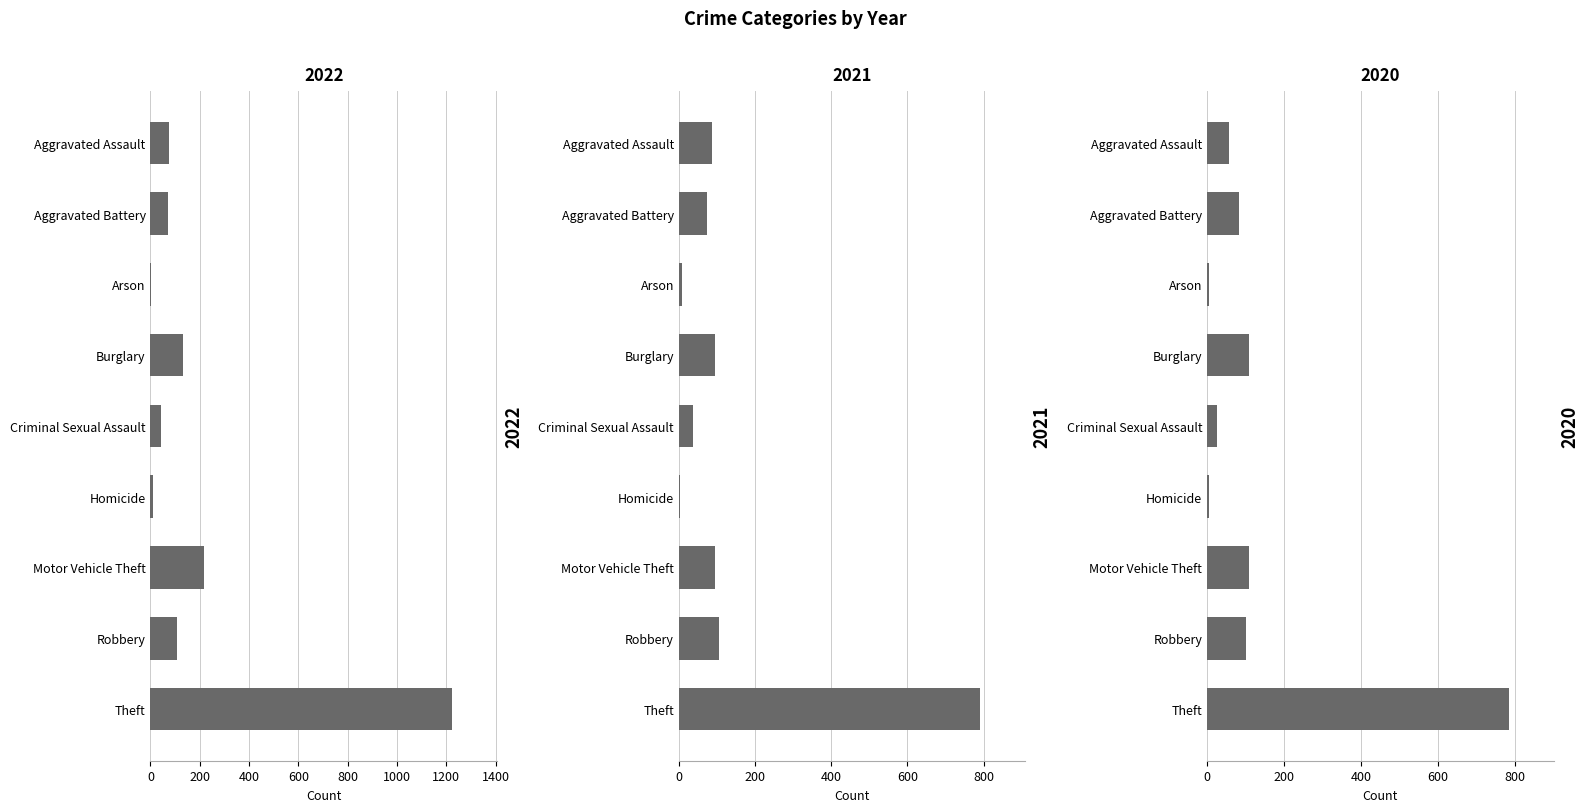

What is the spread (max minus min) of values at Theft?

439